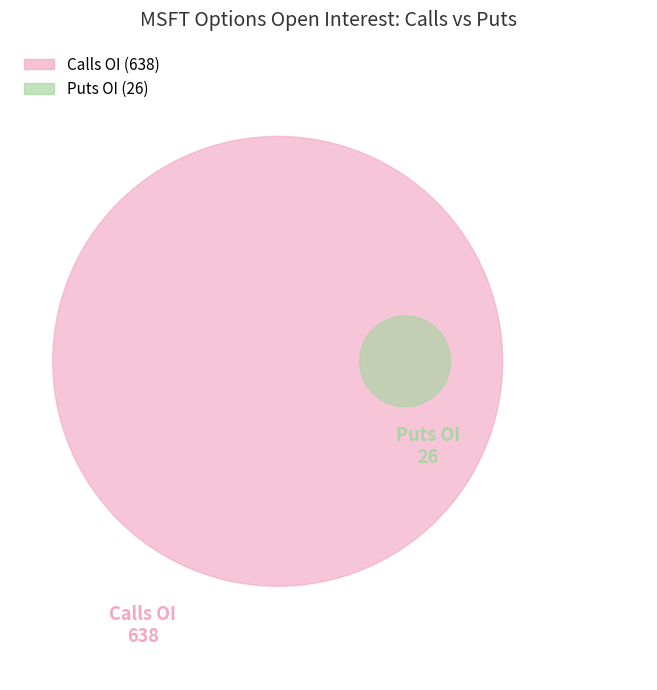

Is the sum of 175 and 285 greater than half?

No